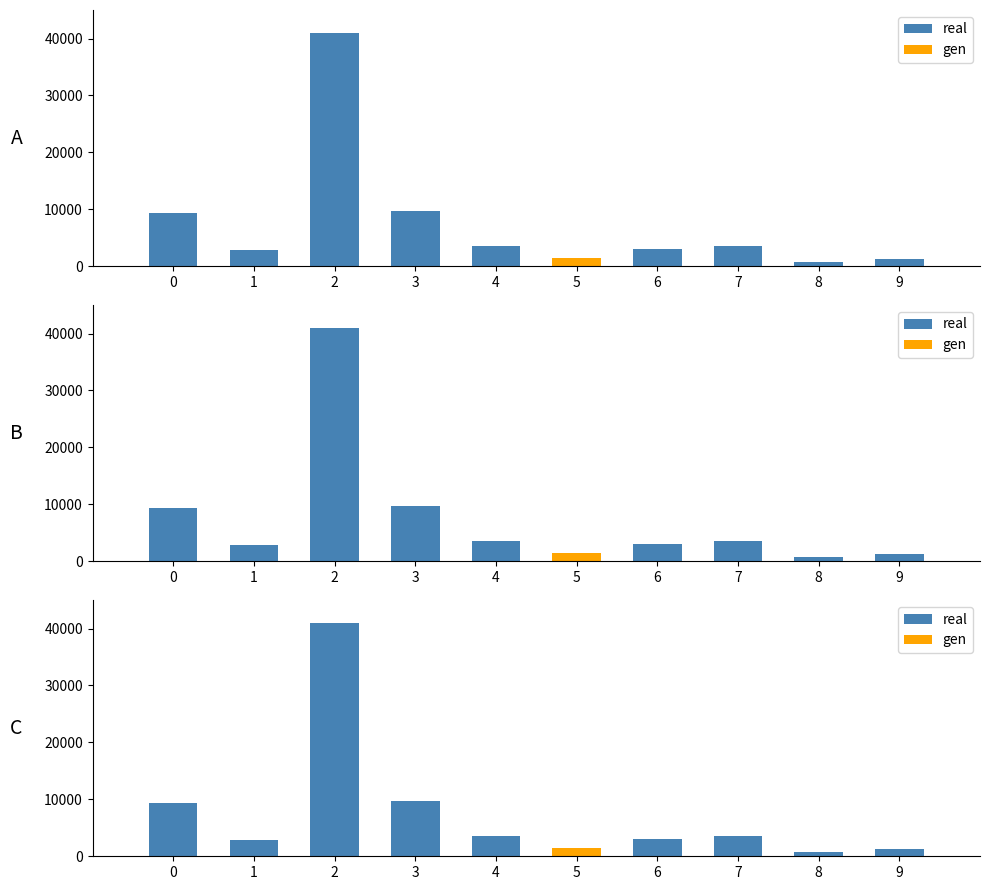

What is the smallest value displayed?

777.5